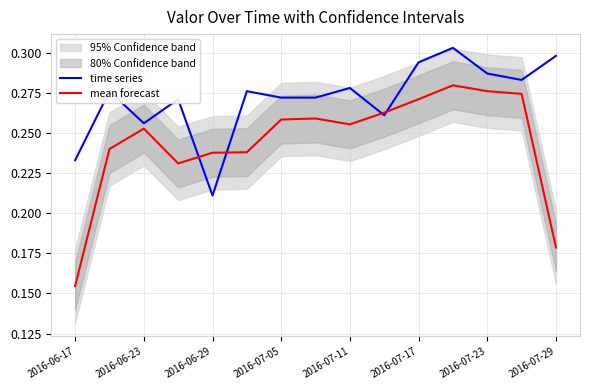

Rank the series by their maximum value, from highest to lowest.

time series, mean forecast